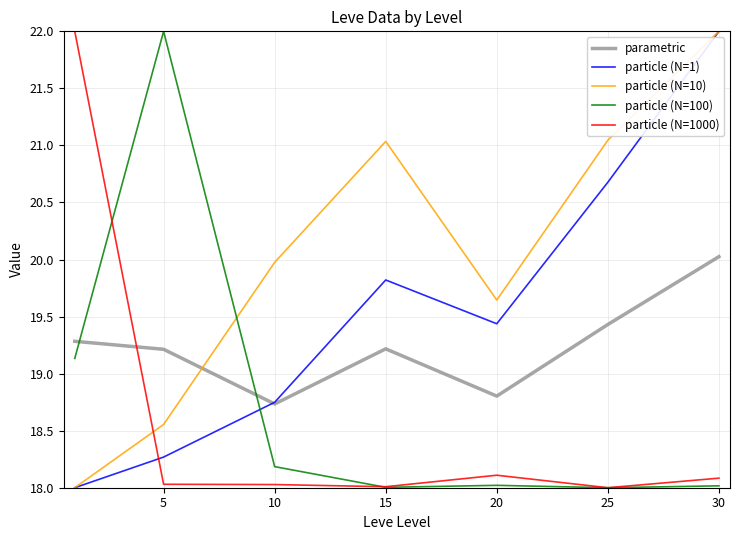

Which series ends up on top after the final intersection of particle (N=100) and particle (N=10)?

particle (N=10)